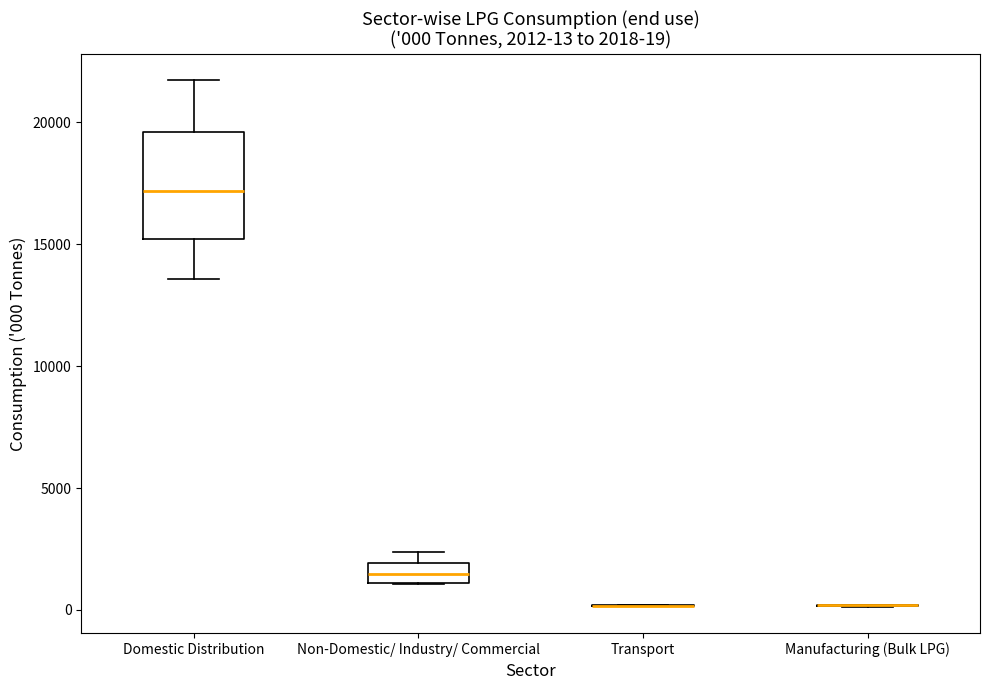

Which box is the tallest, from its lower edge to its upper edge?

Domestic Distribution